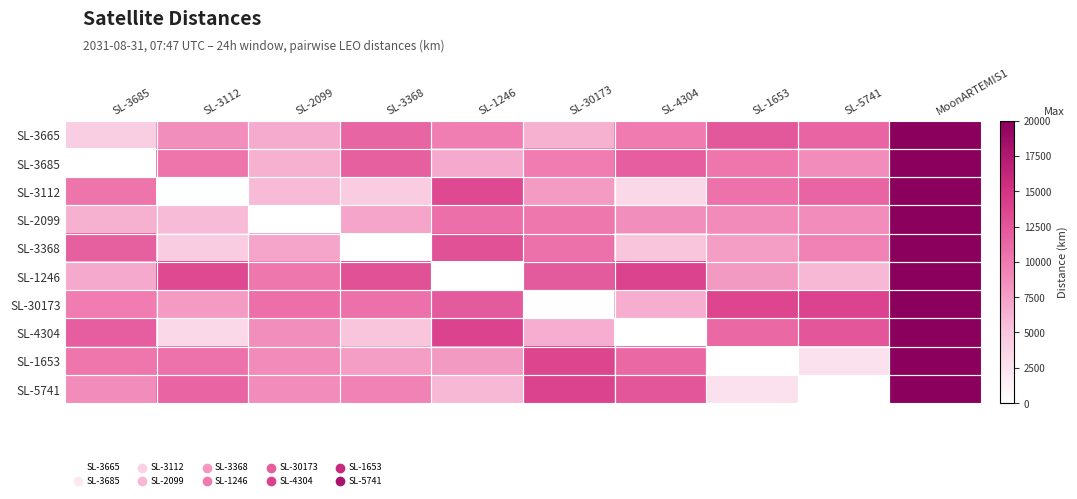

Reading right to left, what are all the values shown in this chart?

SL-3665: MoonARTEMIS1=20000.0	SL-5741=11547.8	SL-1653=12380.9	SL-4304=9854.6	SL-30173=6442.5	SL-1246=9688.1	SL-3368=11428.9	SL-2099=6769.9	SL-3112=8594.5	SL-3685=4222.6
SL-3685: MoonARTEMIS1=20000.0	SL-5741=8723.8	SL-1653=10262.9	SL-4304=11941.5	SL-30173=9773.5	SL-1246=6871.9	SL-3368=11809.4	SL-2099=6372.2	SL-3112=10328.2	SL-3685=0.0
SL-3112: MoonARTEMIS1=20000.0	SL-5741=11534.9	SL-1653=10487.9	SL-4304=3359.9	SL-30173=7782.1	SL-1246=13404.6	SL-3368=4428.5	SL-2099=5768.0	SL-3112=0.0	SL-3685=10328.2
SL-2099: MoonARTEMIS1=20000.0	SL-5741=8789.0	SL-1653=8875.5	SL-4304=8629.4	SL-30173=10192.6	SL-1246=10768.3	SL-3368=7185.4	SL-2099=0.0	SL-3112=5768.0	SL-3685=6372.2
SL-3368: MoonARTEMIS1=20000.0	SL-5741=9449.9	SL-1653=7596.8	SL-4304=5076.7	SL-30173=10597.8	SL-1246=12862.5	SL-3368=0.0	SL-2099=7185.4	SL-3112=4428.5	SL-3685=11809.4
SL-1246: MoonARTEMIS1=20000.0	SL-5741=5896.6	SL-1653=7875.1	SL-4304=13784.0	SL-30173=12126.9	SL-1246=0.0	SL-3368=12862.5	SL-2099=10192.6	SL-3112=13404.6	SL-3685=6871.9
SL-30173: MoonARTEMIS1=20000.0	SL-5741=13752.1	SL-1653=13598.3	SL-4304=6639.5	SL-30173=0.0	SL-1246=12126.9	SL-3368=10597.8	SL-2099=10768.3	SL-3112=7782.1	SL-3685=9773.5
SL-4304: MoonARTEMIS1=20000.0	SL-5741=12453.3	SL-1653=11145.1	SL-4304=0.0	SL-30173=6639.5	SL-1246=13784.0	SL-3368=5076.7	SL-2099=8629.4	SL-3112=3359.9	SL-3685=11941.5
SL-1653: MoonARTEMIS1=20000.0	SL-5741=2610.3	SL-1653=0.0	SL-4304=11145.1	SL-30173=13598.3	SL-1246=7875.1	SL-3368=7596.8	SL-2099=8875.5	SL-3112=10487.9	SL-3685=10262.9
SL-5741: MoonARTEMIS1=20000.0	SL-5741=0.0	SL-1653=2610.3	SL-4304=12453.3	SL-30173=13752.1	SL-1246=5896.6	SL-3368=9449.9	SL-2099=8789.0	SL-3112=11534.9	SL-3685=8723.8